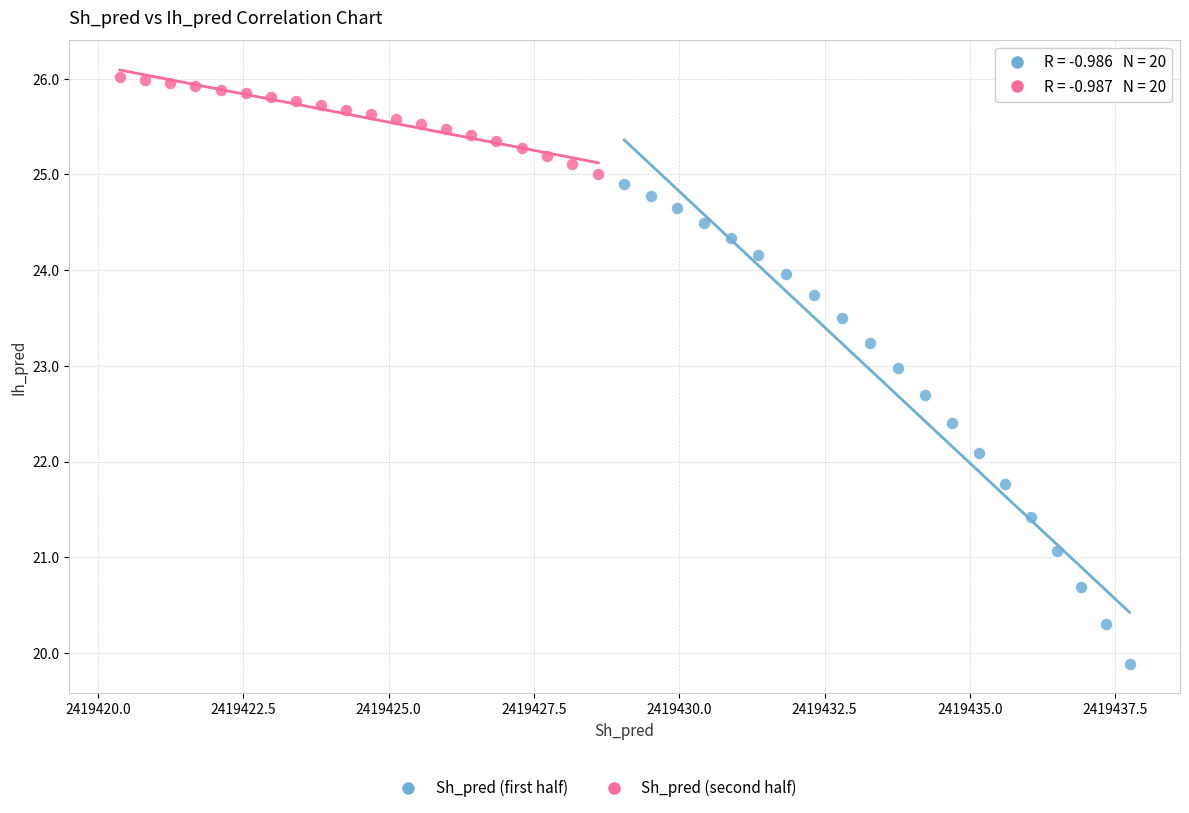

Which series contains the highest Y value?

Sh_pred (second half)